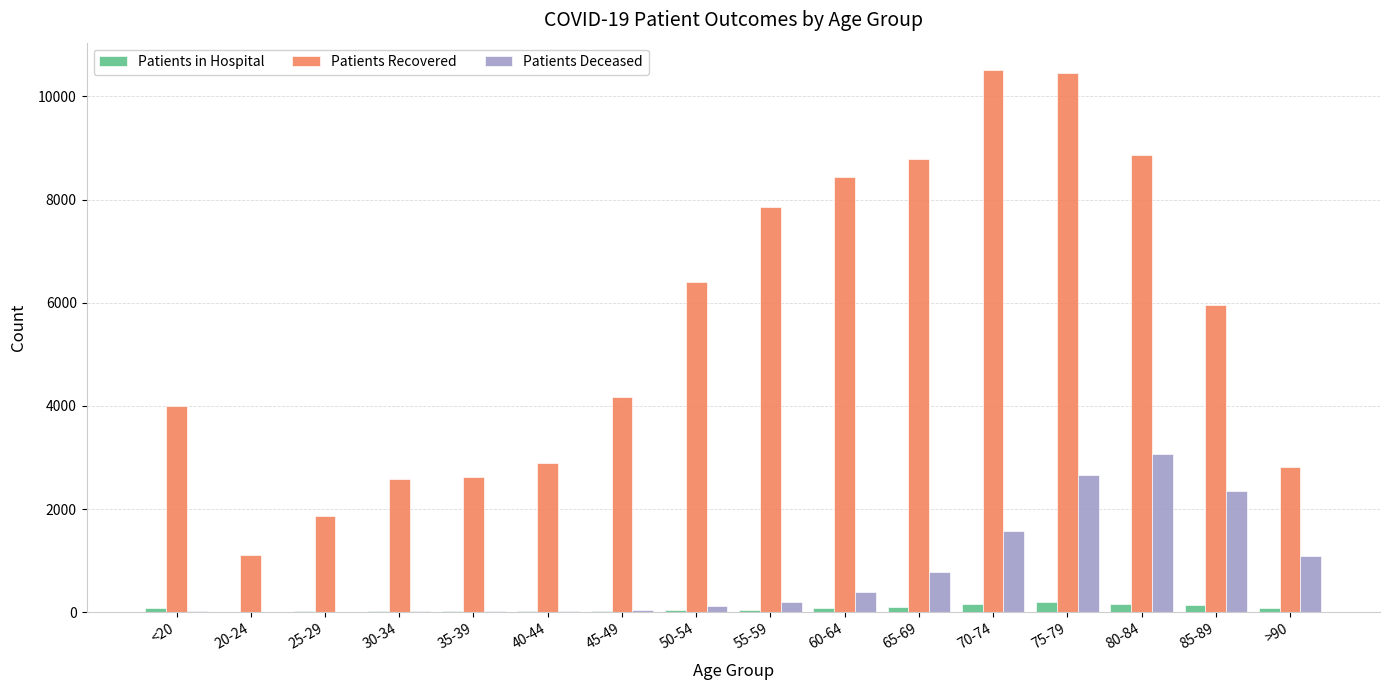

What is the difference between the Patients in Hospital values at 30-34 and 65-69?

90